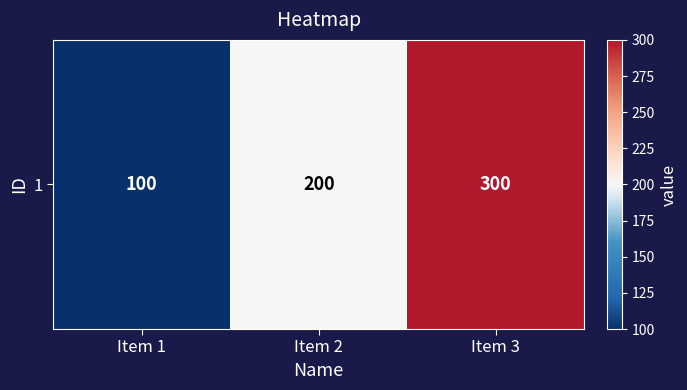

Is it true that the value at Item 2 is 200?

True